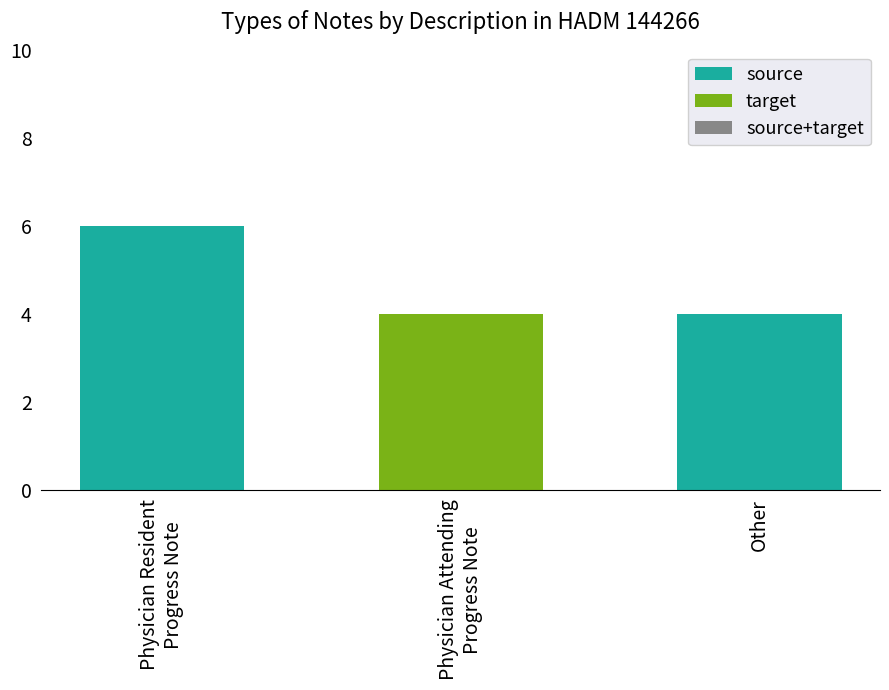

At which label is source closest to 3?

Other